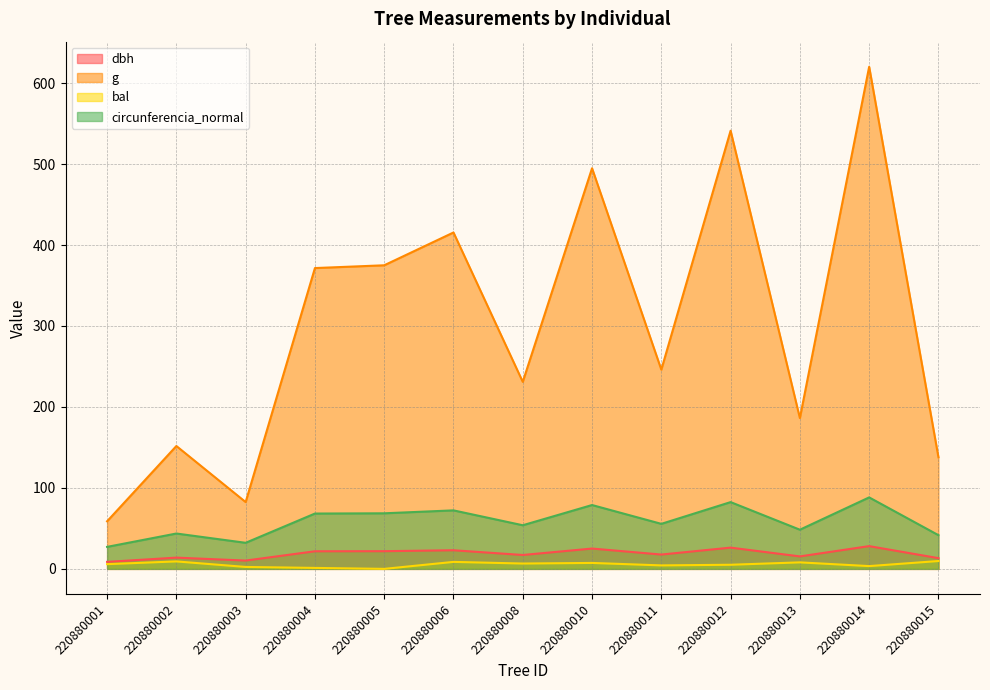

True or false: g and bal intersect in this chart.

False